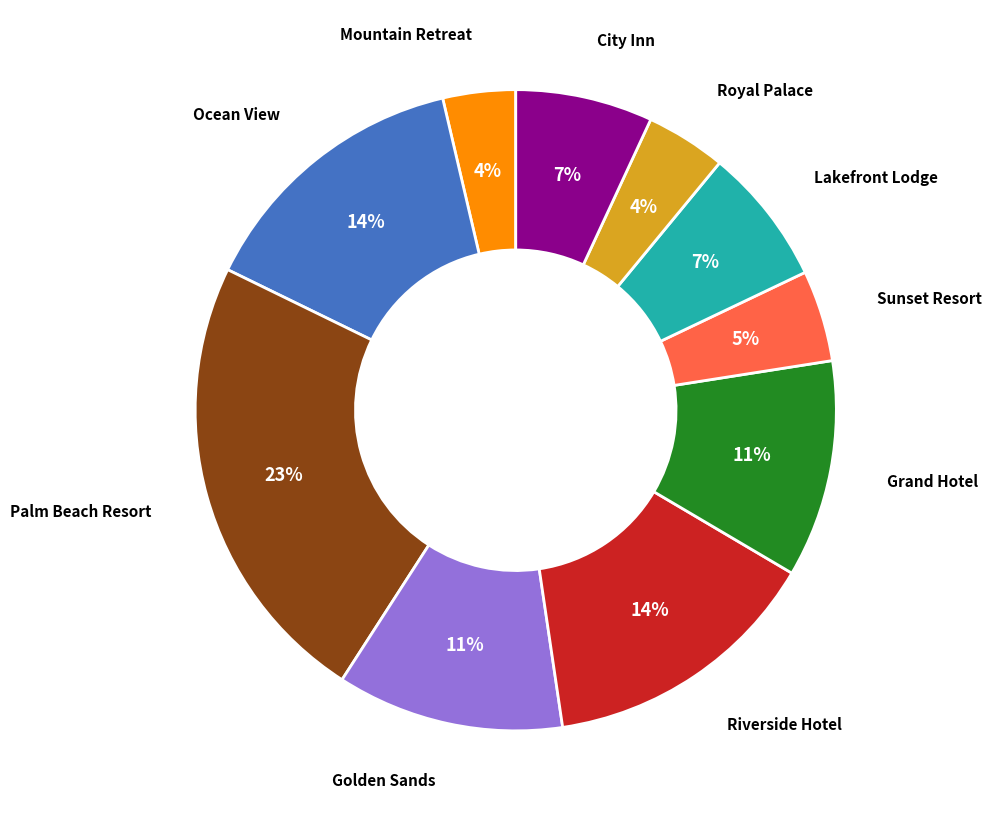

To the nearest percent, what is the combined percentage of City Inn and Riverside Hotel?

21%